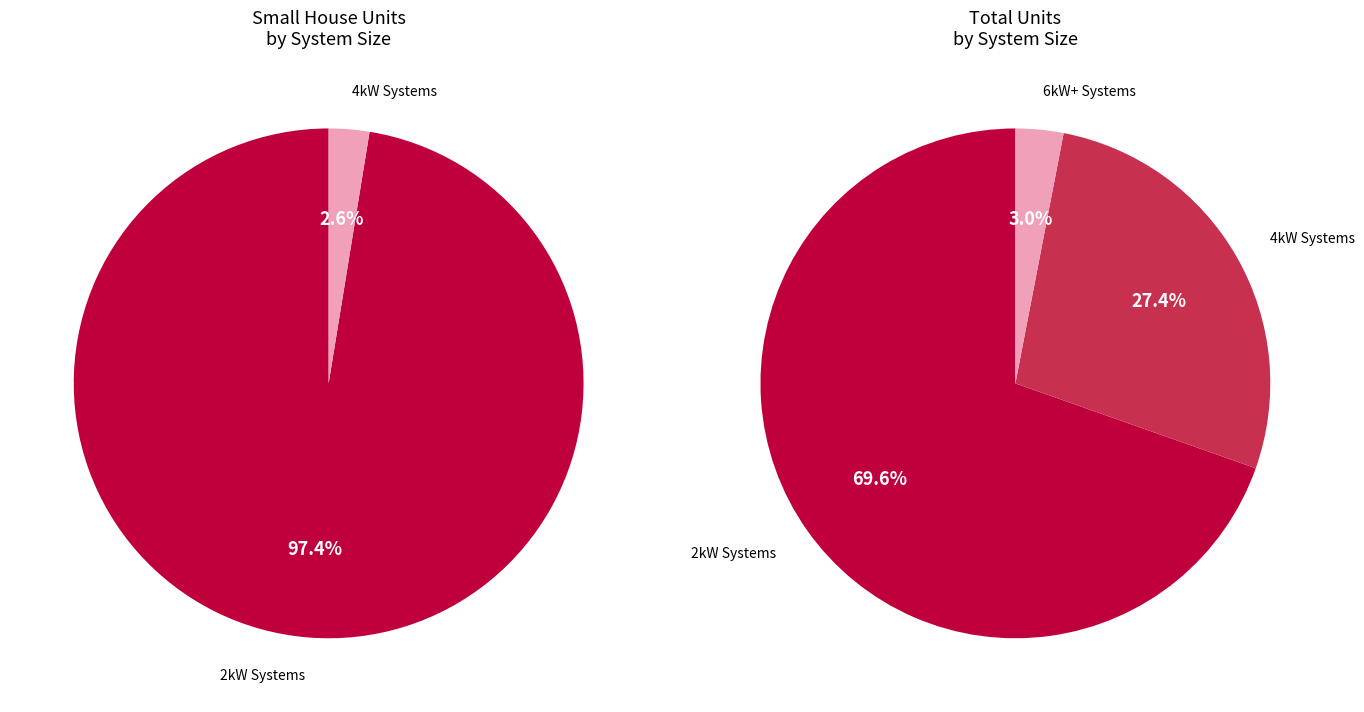

At 6kW_W, list the series in order from smallest to largest.

Small House, Total Units